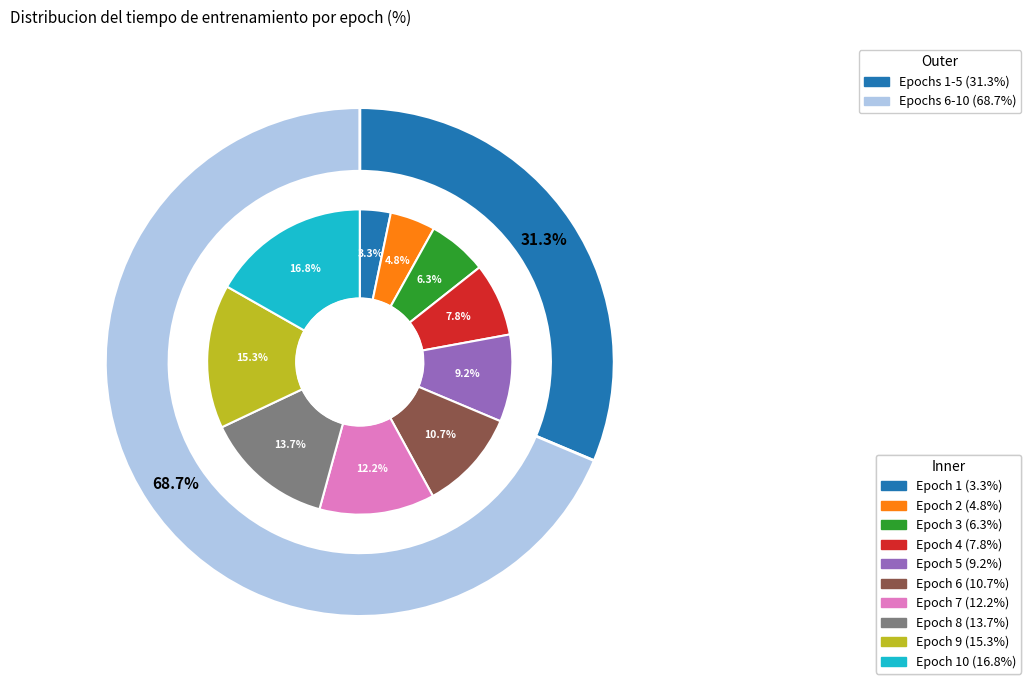

To the nearest percent, what portion does 4 represent?

8%